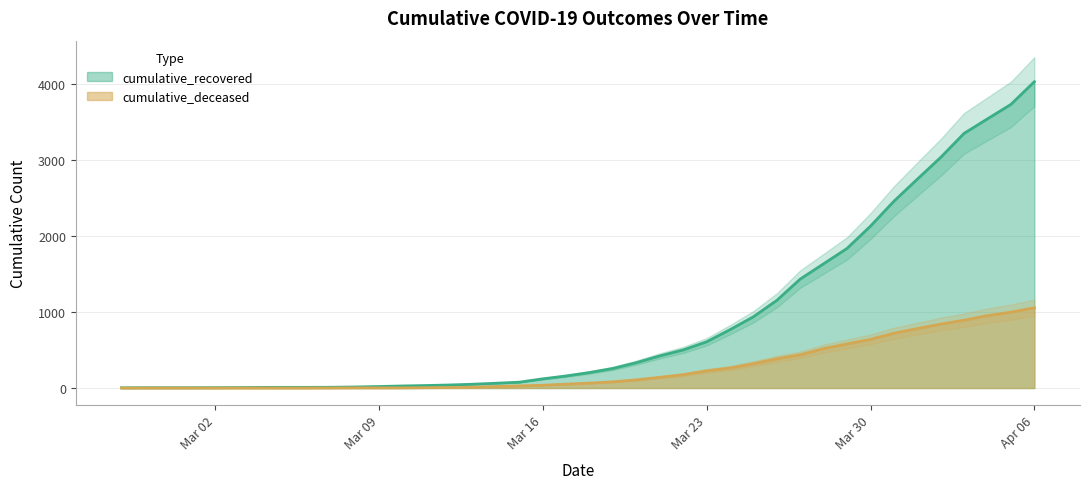

How many data points in cumulative_deceased are less than 65?

20